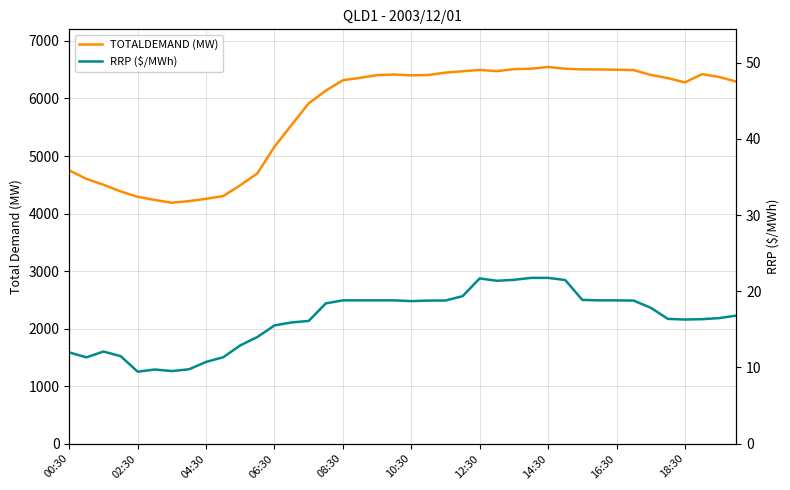

True or false: RRP ($/MWh) and TOTALDEMAND (MW) intersect in this chart.

False